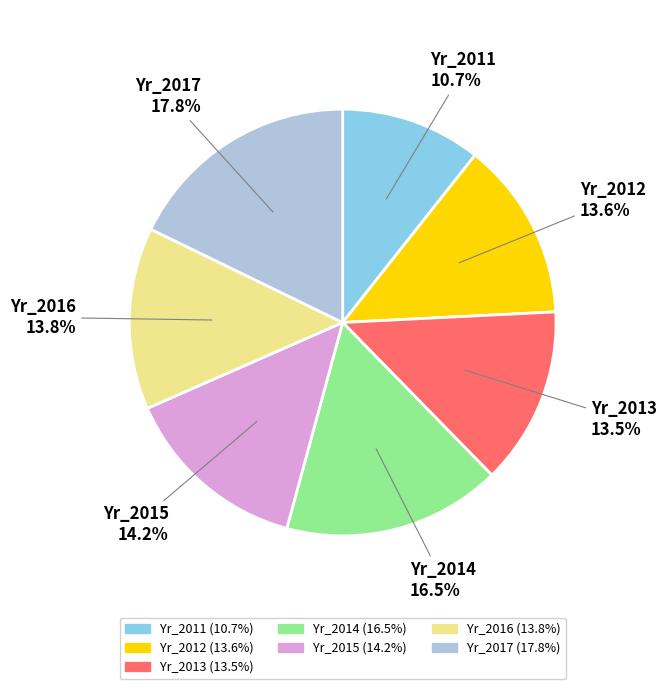

Is the sum of Yr_2013 and Yr_2016 greater than half?

No